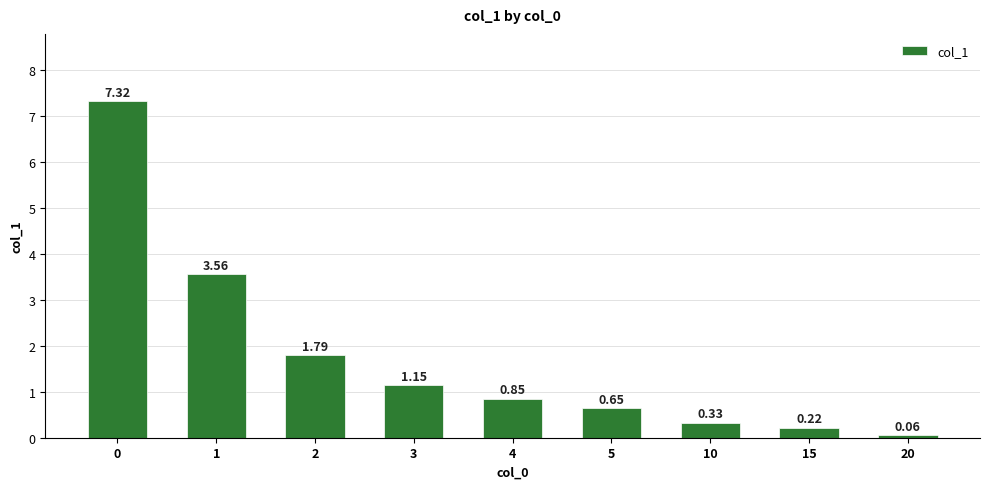

What is the sum of the values at 20 and 4?

0.9